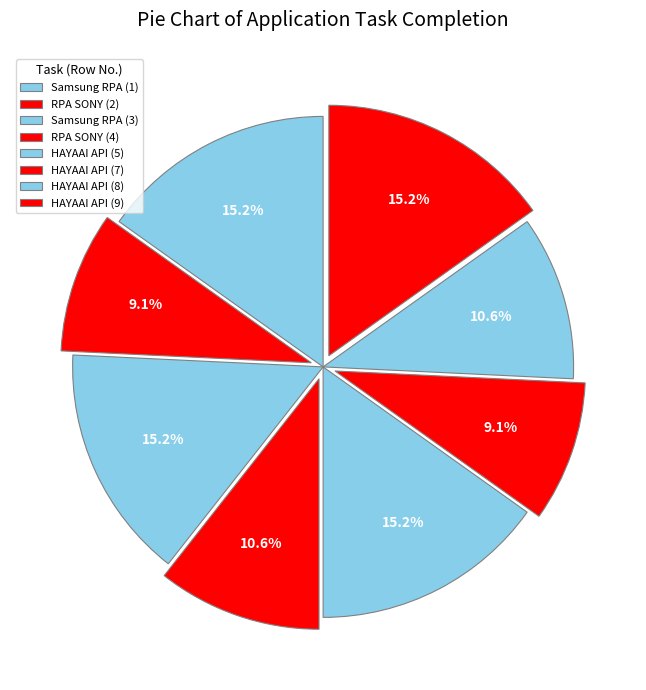

Rank the categories by value from lowest to highest.

RPA SONY (2), HAYAAI API (7), RPA SONY (4), HAYAAI API (8), Samsung RPA (1), Samsung RPA (3), HAYAAI API (5), HAYAAI API (9)